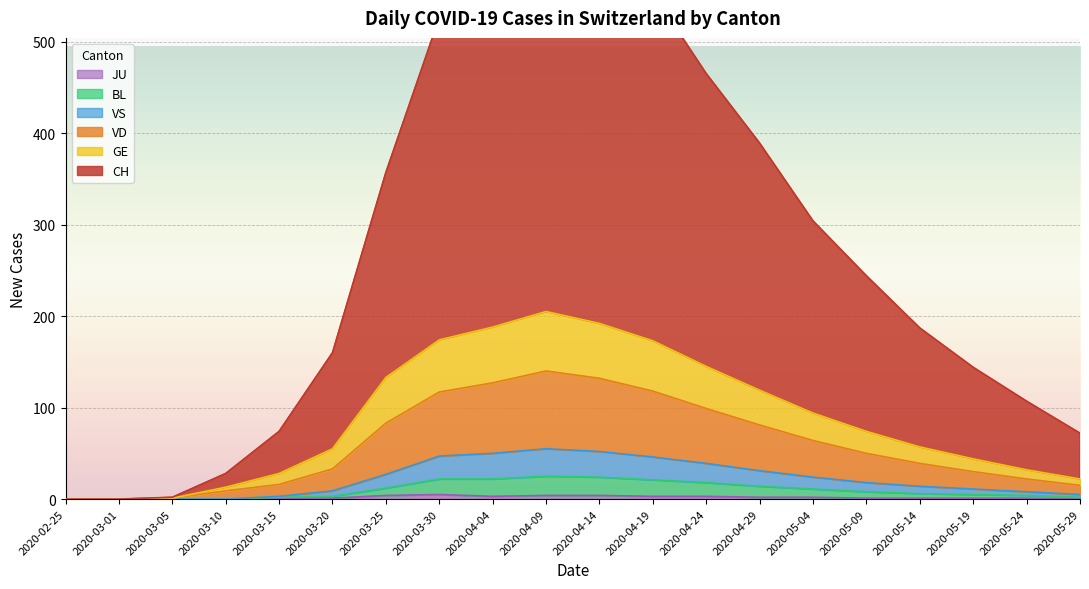

How many values in VD are above zero?

18